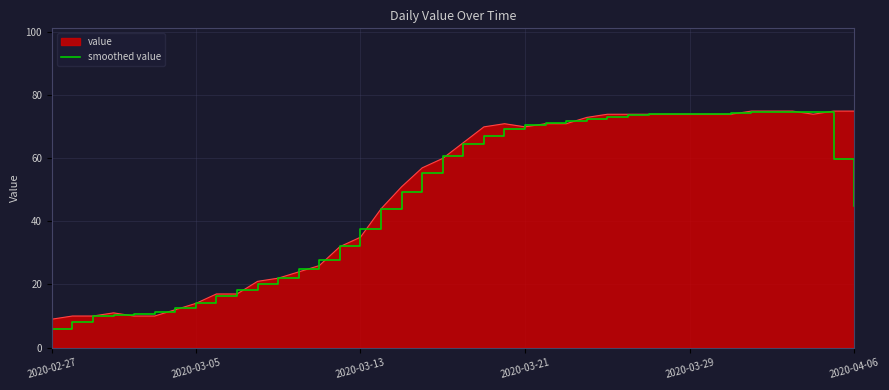

What is the smallest value displayed?

5.8